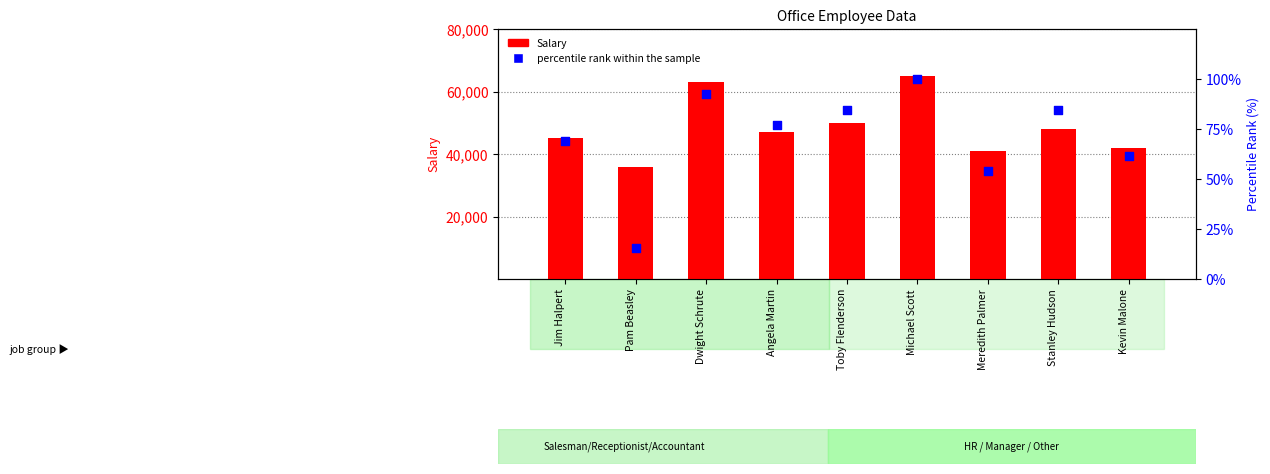

At how many categories does at least one series exceed 61700?

2